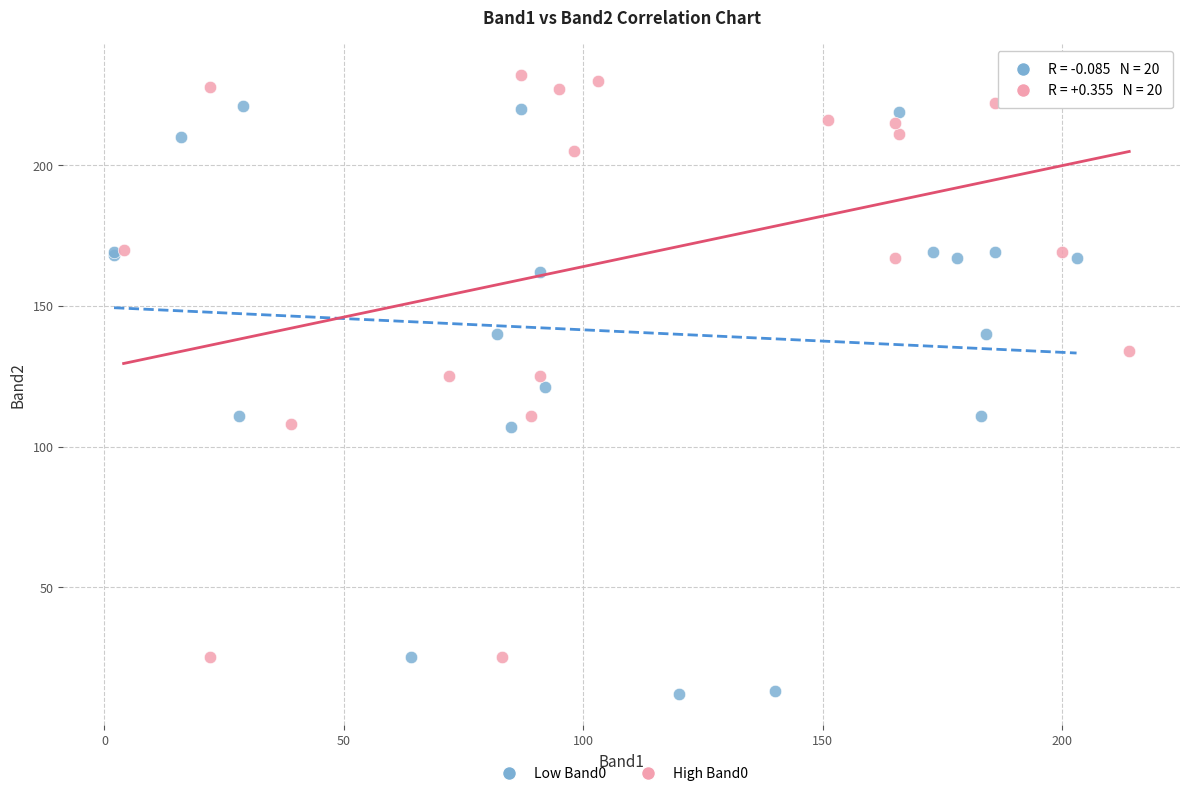

Which series reaches the minimum Y coordinate?

Low Band0